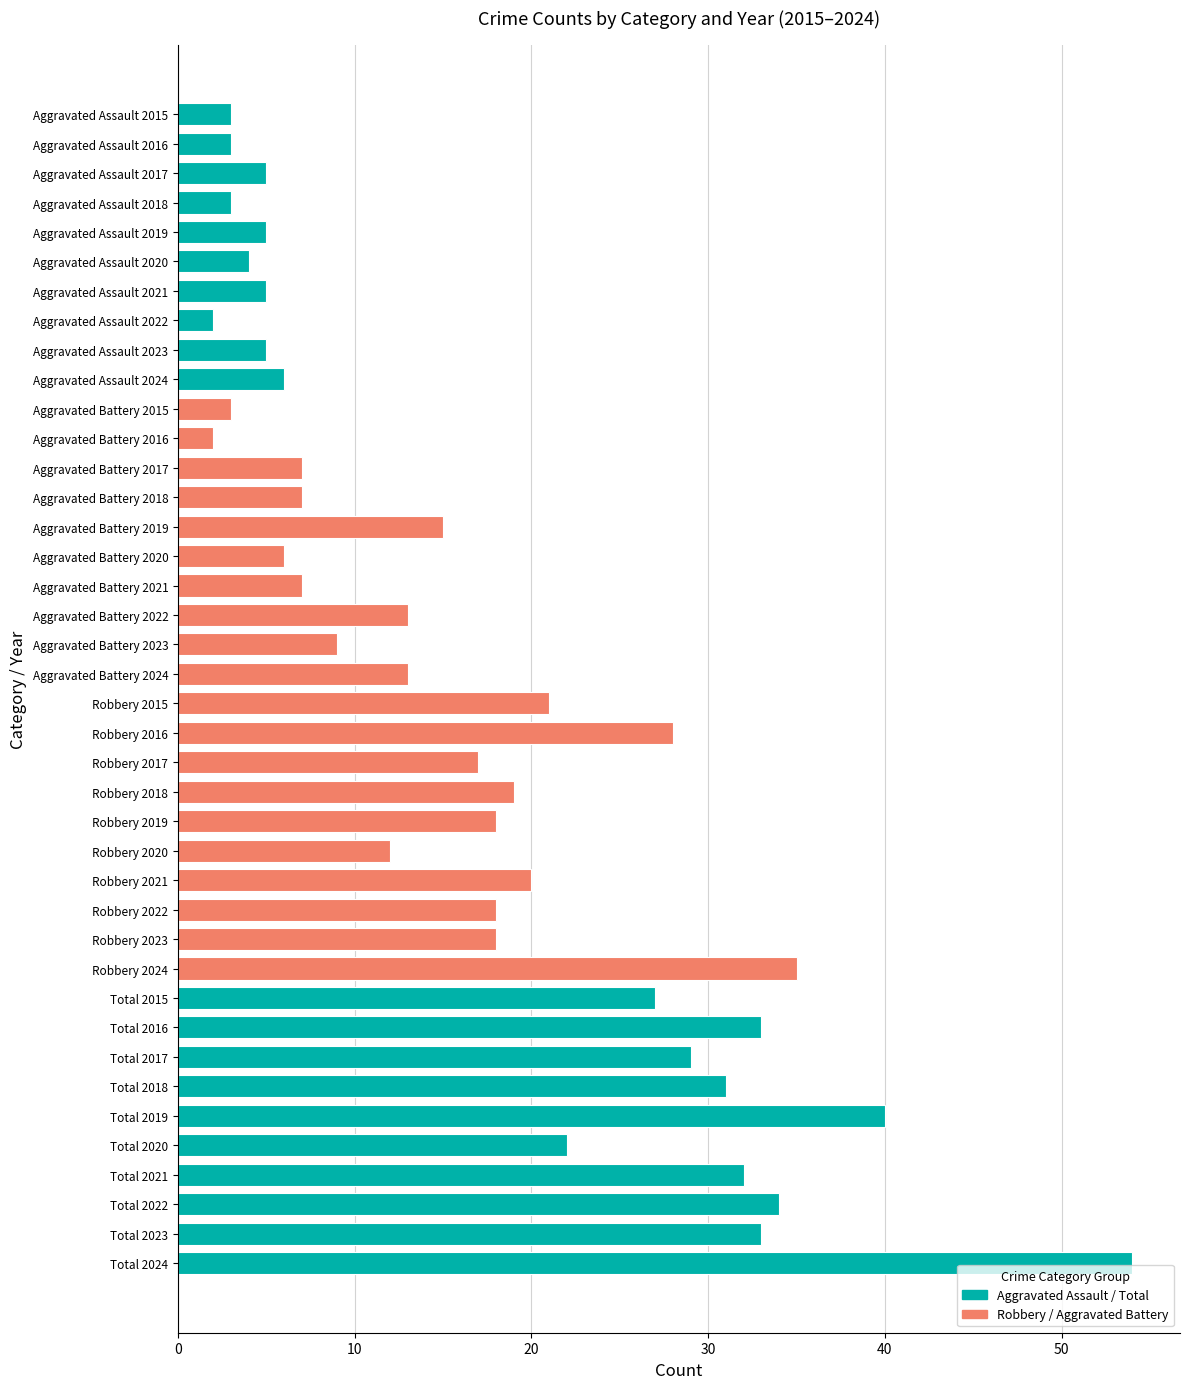

Are the bars grouped side by side (vs. stacked)?

Yes